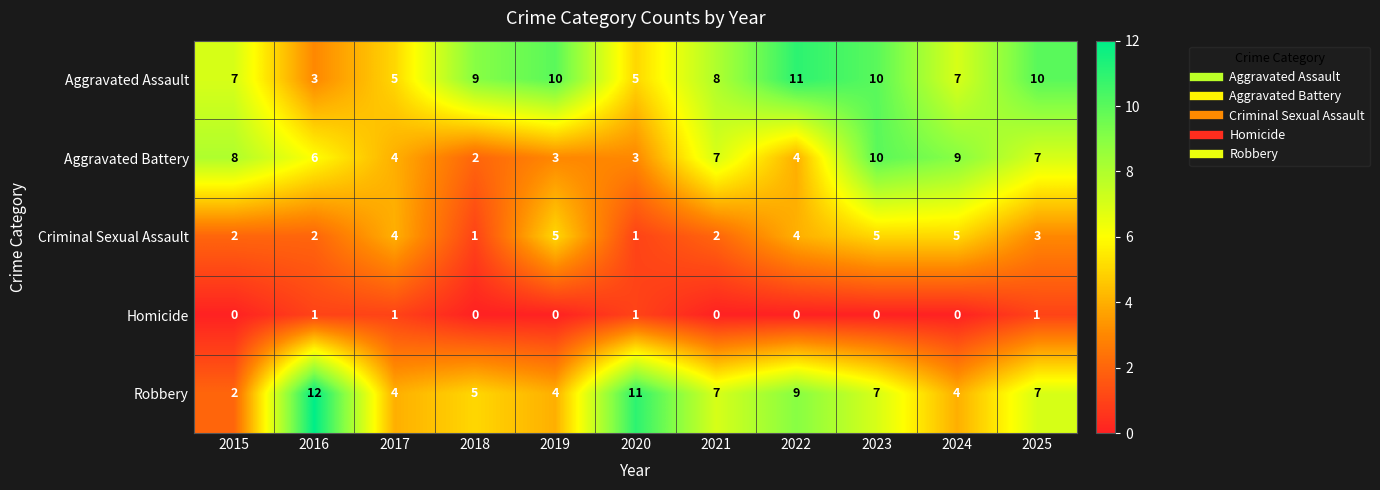

Between 2022 and 2025, which series saw the biggest shift?

Aggravated Battery